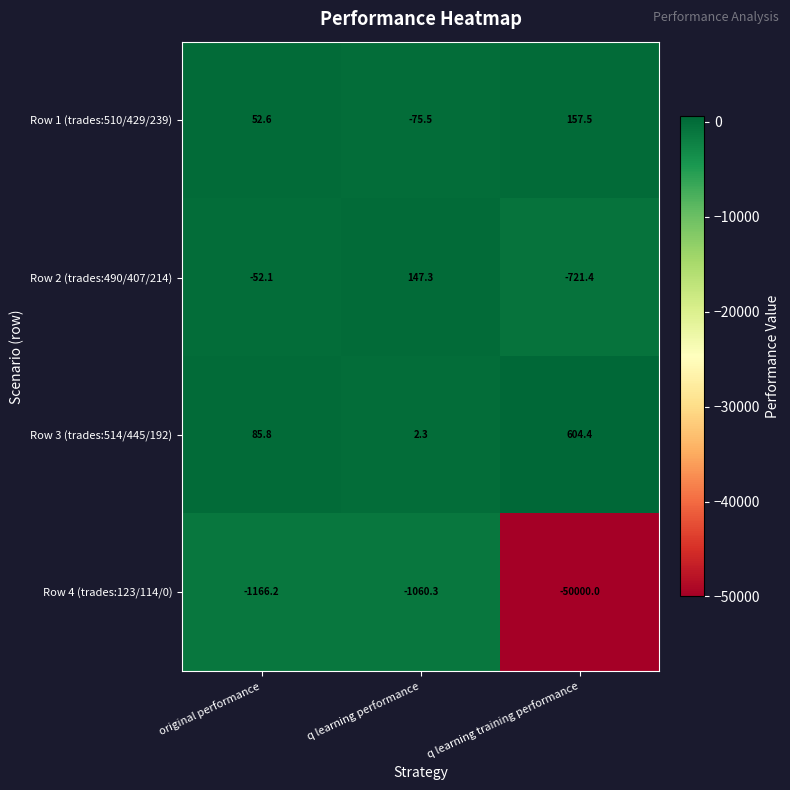

What is the total value across all series at q learning performance?

-986.2